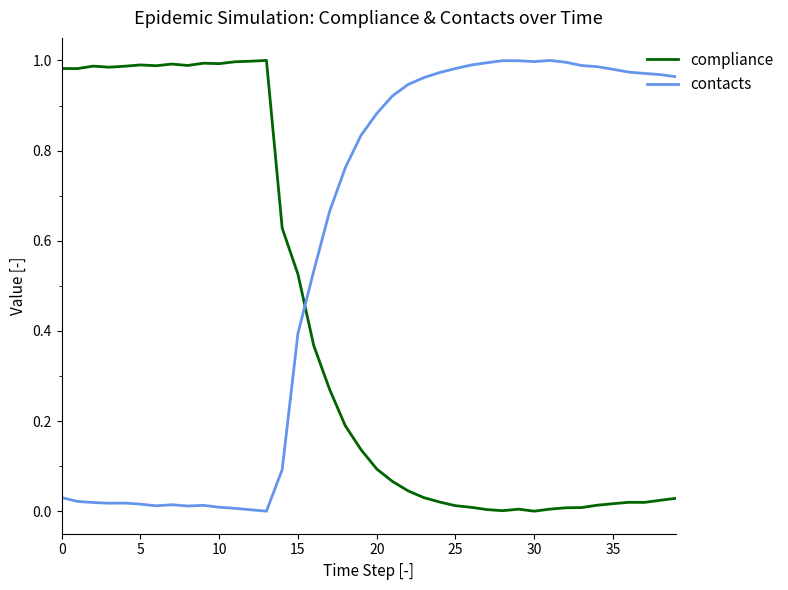

What is the sum of all compliance values?

16.4